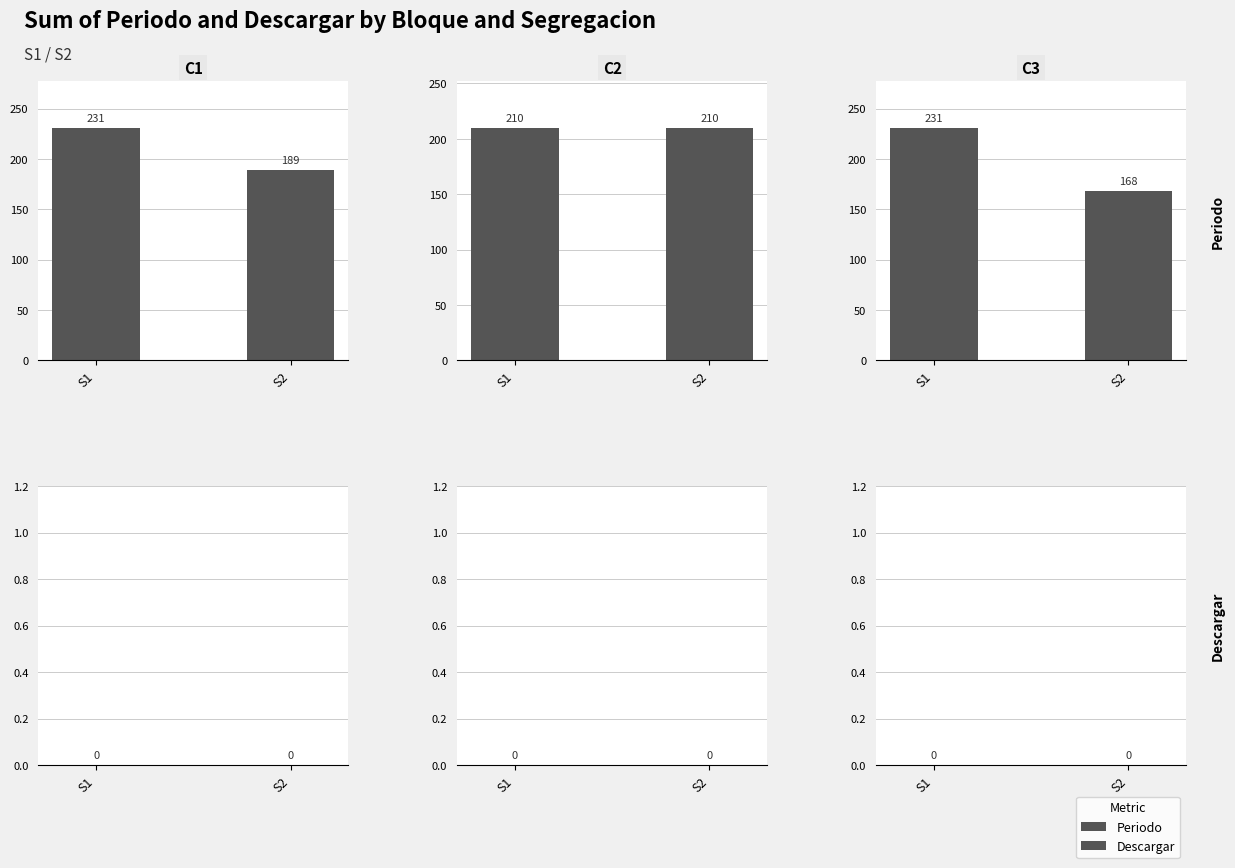

How many data points in Periodo are less than 231?

1